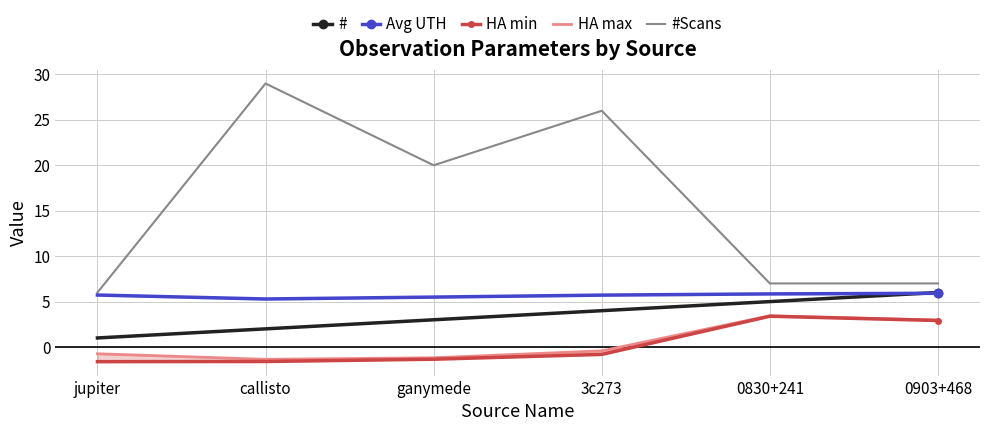

Reading left to right, transcribe all the data shown in this chart.

#: jupiter=1.0	callisto=2.0	ganymede=3.0	3c273=4.0	0830+241=5.0	0903+468=6.0
Avg UTH: jupiter=5.7	callisto=5.3	ganymede=5.5	3c273=5.7	0830+241=5.8	0903+468=5.9
HA min: jupiter=-1.6	callisto=-1.6	ganymede=-1.3	3c273=-0.8	0830+241=3.4	0903+468=2.9
HA max: jupiter=-0.7	callisto=-1.4	ganymede=-1.2	3c273=-0.4	0830+241=3.4	0903+468=3.0
#Scans: jupiter=6.0	callisto=29.0	ganymede=20.0	3c273=26.0	0830+241=7.0	0903+468=7.0